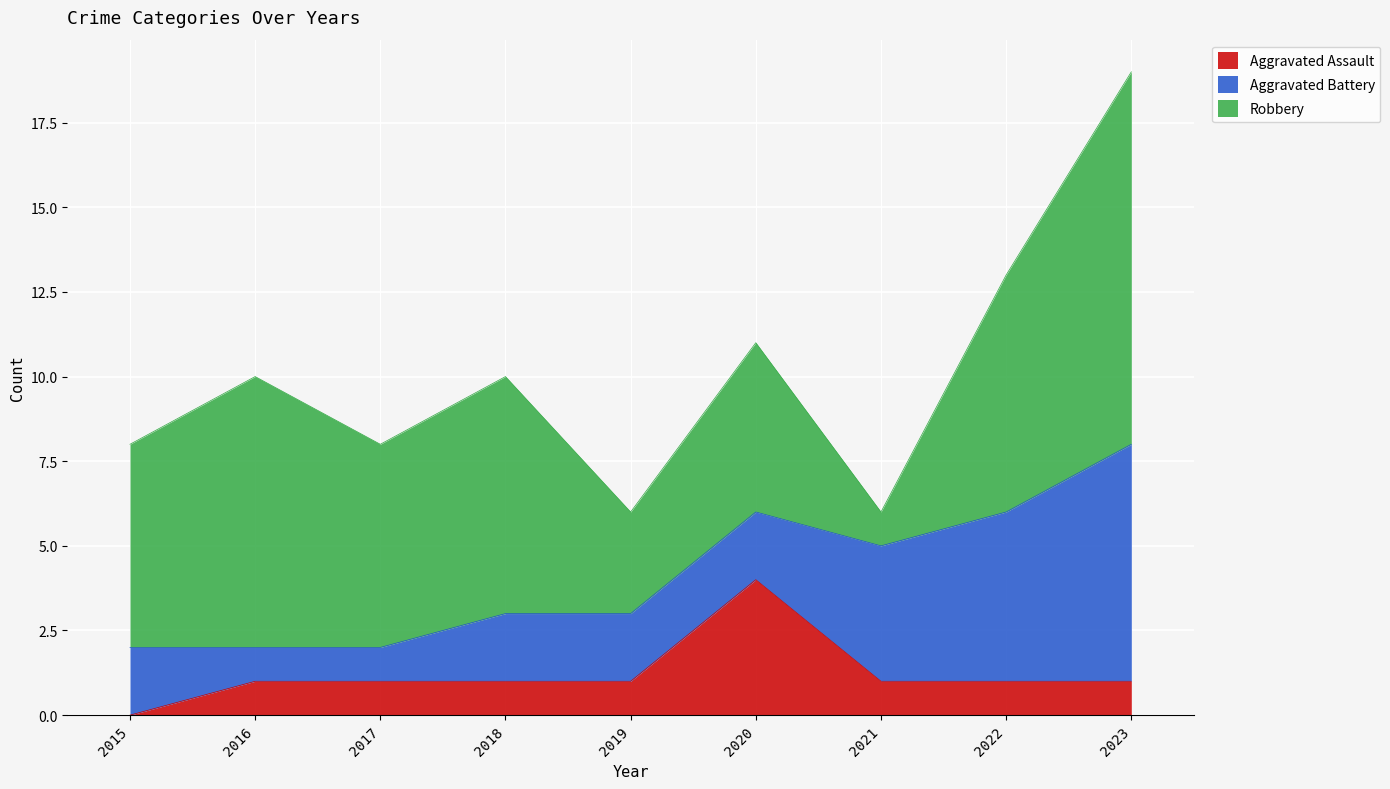

What are all the series names shown in the legend?

Aggravated Assault, Aggravated Battery, Robbery